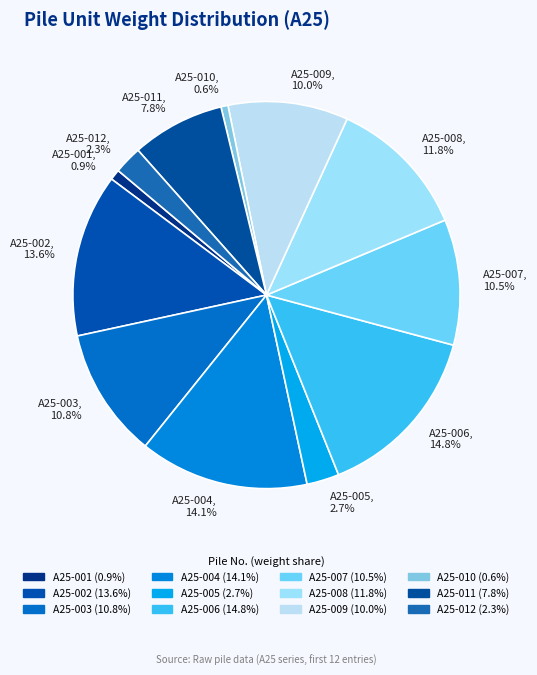

True or false: A25-003 accounts for 11% of the total.

True